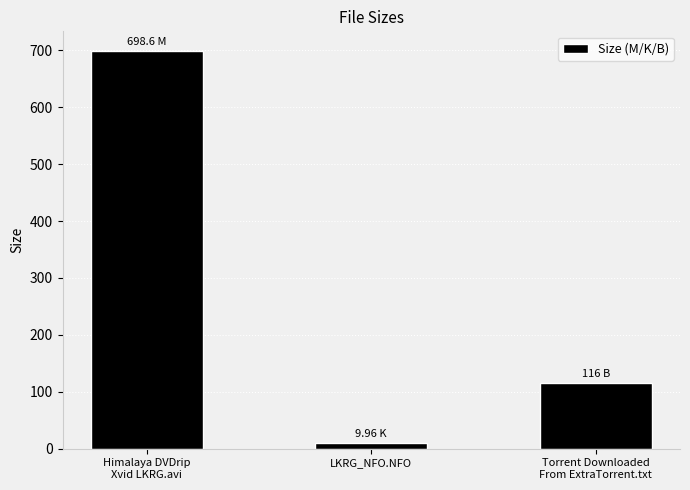

What is the value of the 2nd bar from the left?

10.0